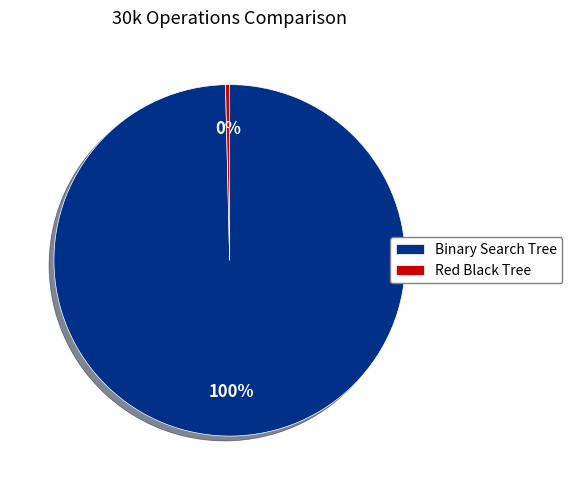

What is the largest slice in the pie chart?

Binary Search Tree